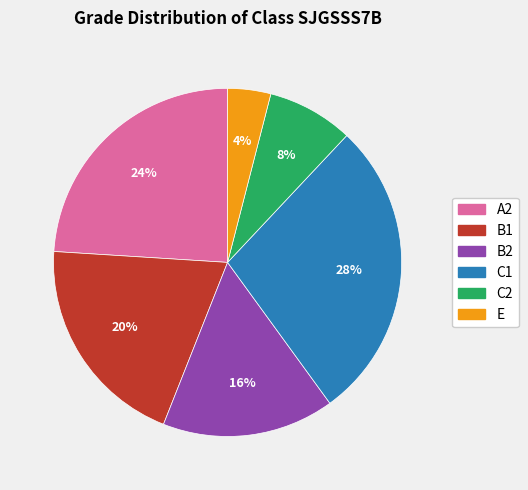

To the nearest percent, what is the combined percentage of B2 and B1?

36%